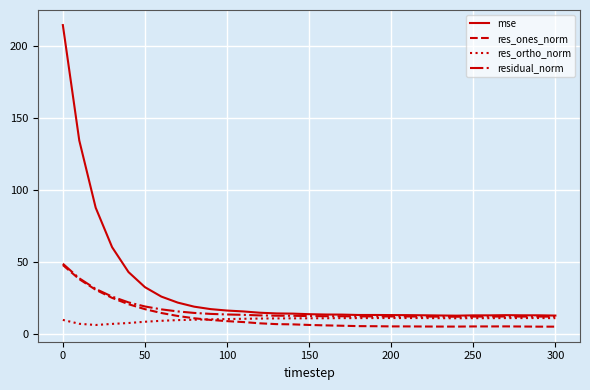

What is the minimum value shown in the chart?

4.8